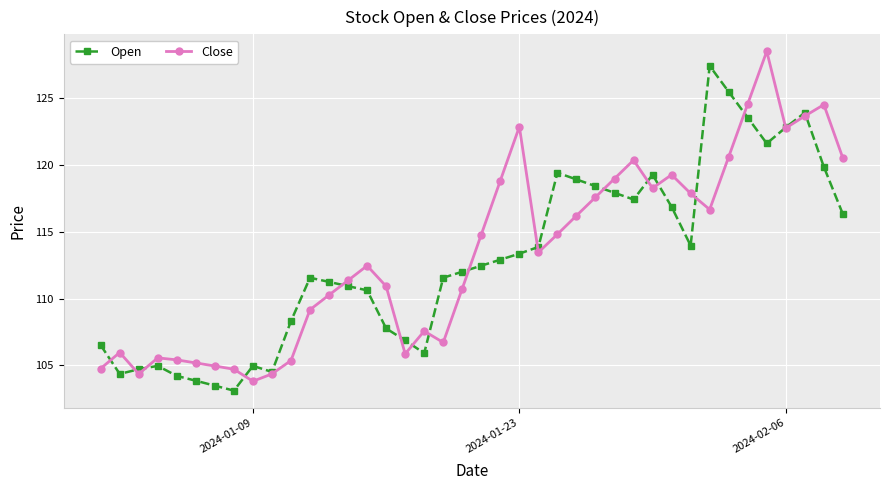

What are all the series names shown in the legend?

Open, Close